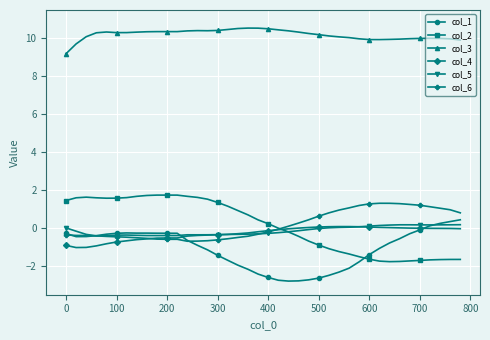

Which series has the largest total across all categories?

col_3